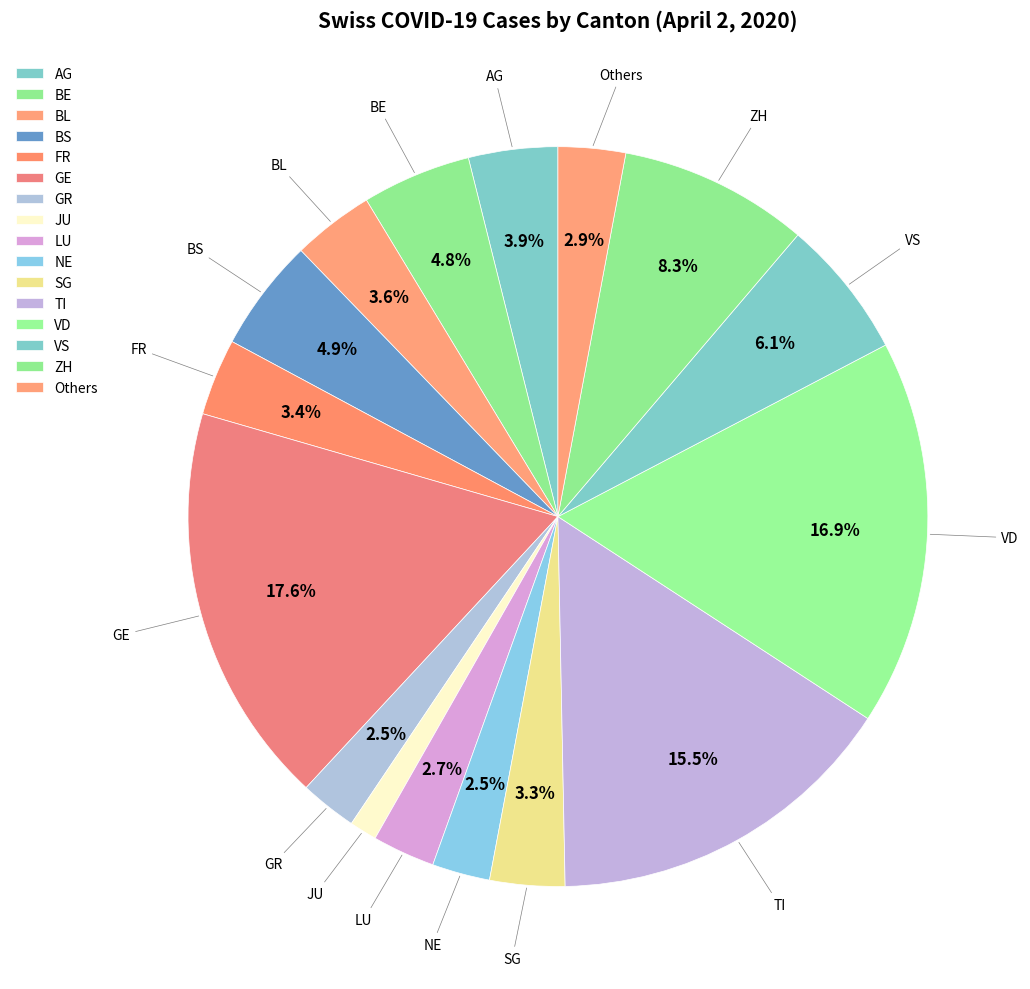

How many segments does this pie chart have?

16